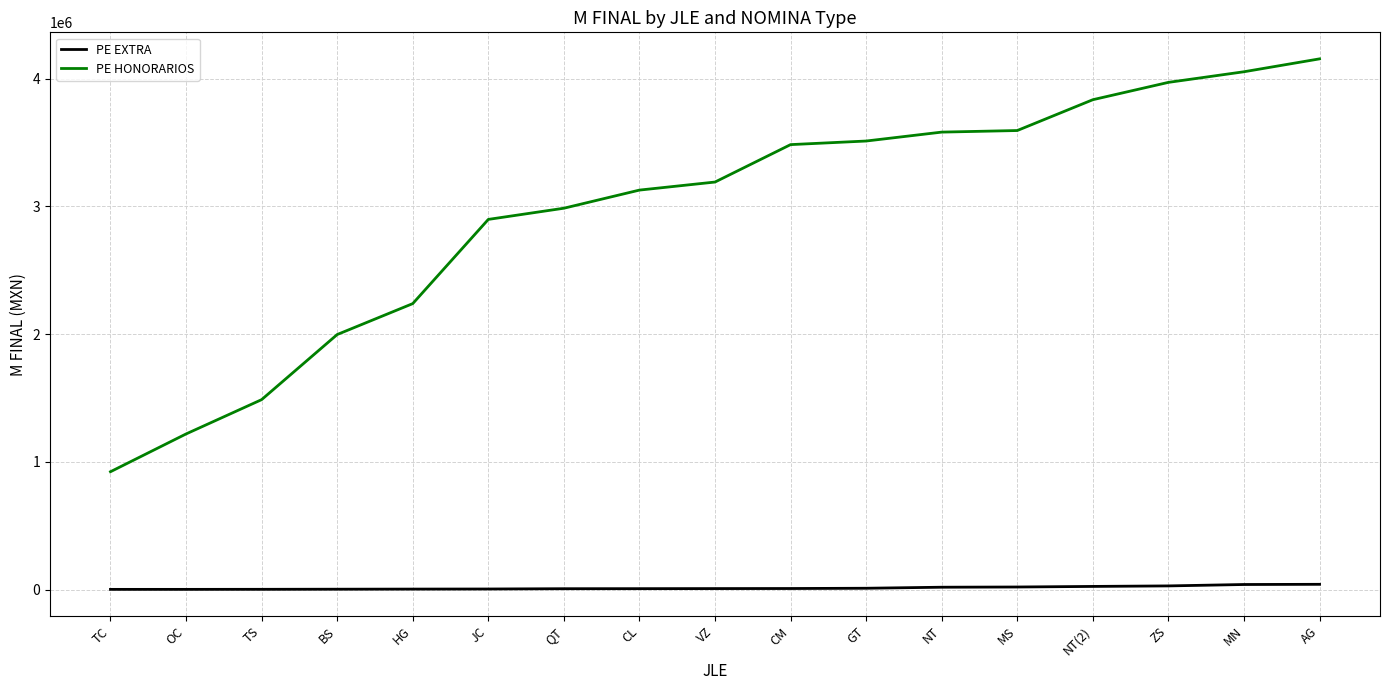

Does the chart have visible grid lines?

Yes